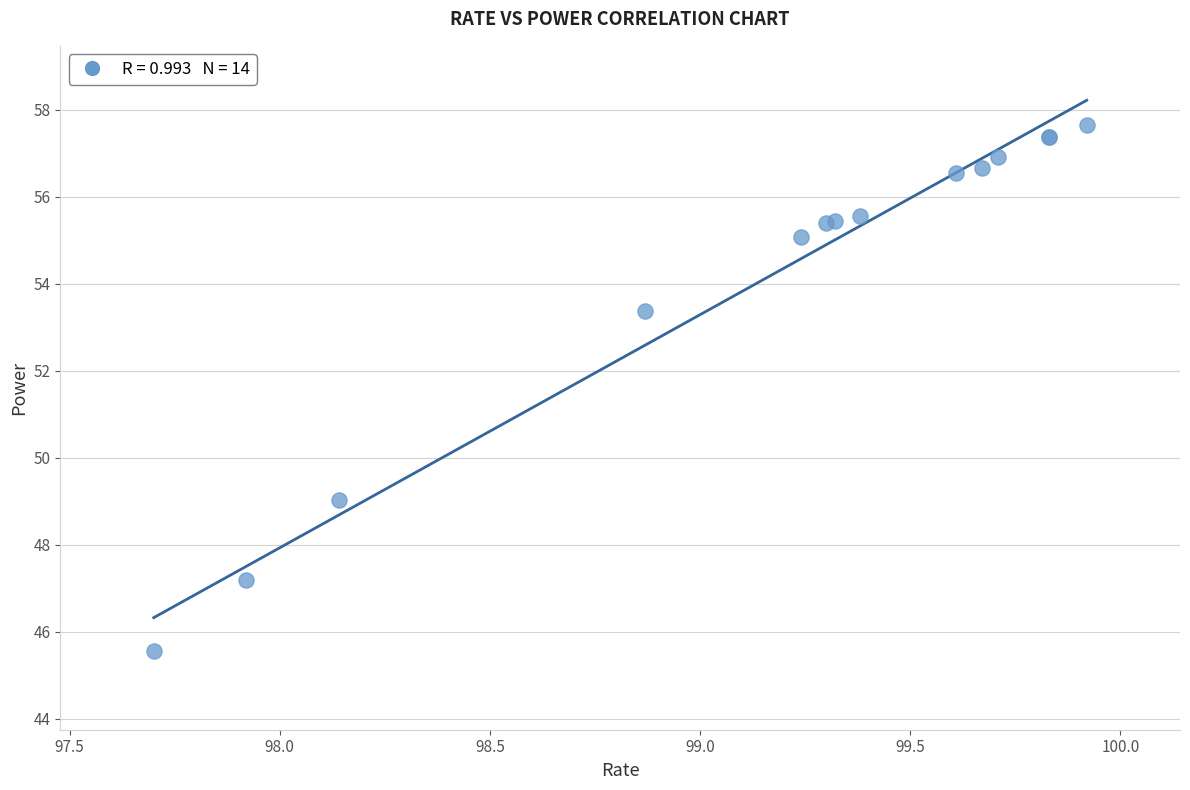

What Y value in the scatter plot is closest to 51?

49.0